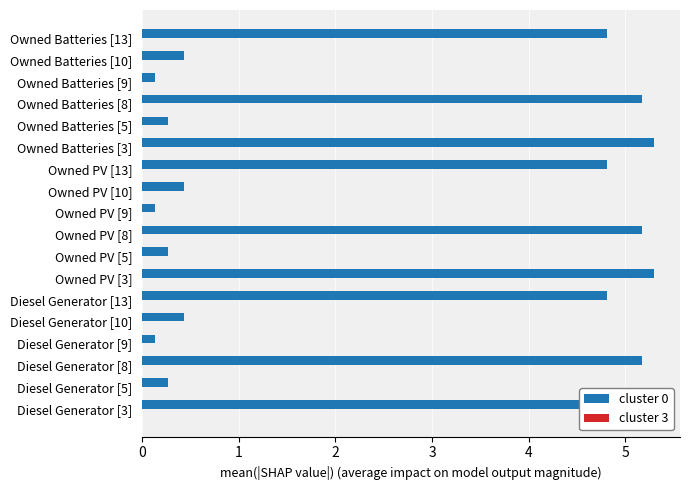

Is it true that cluster 3 equals 0.6 at 14?

False